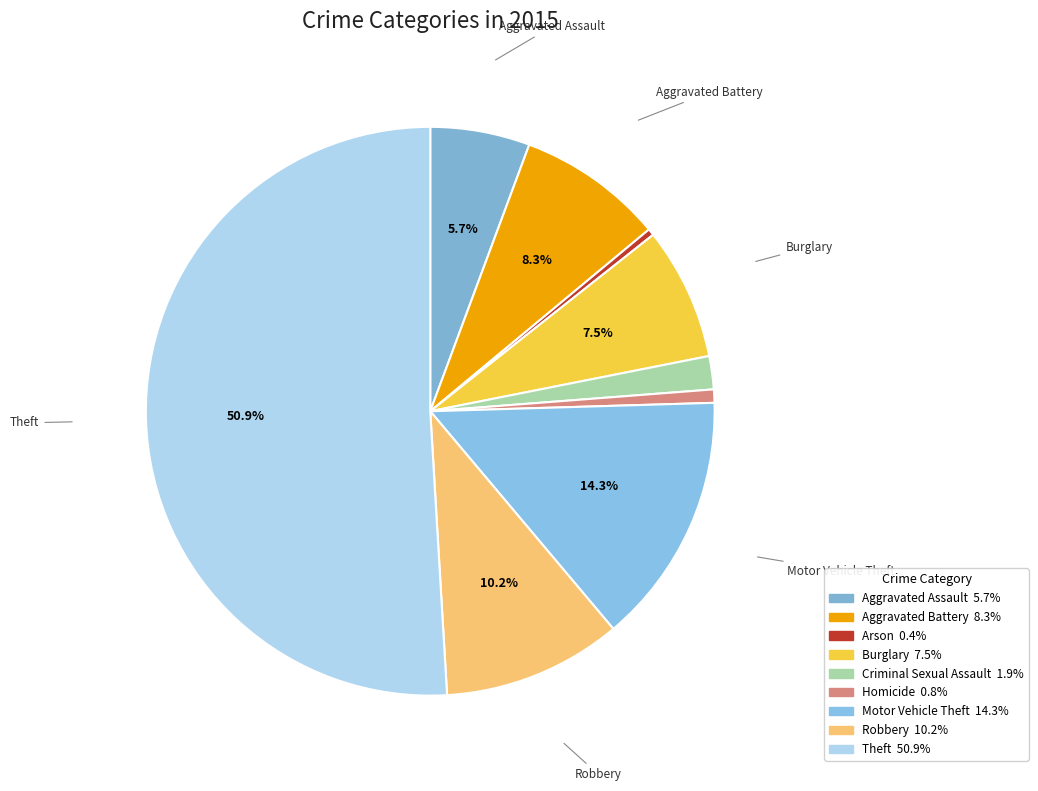

Rank the categories by value from highest to lowest.

Theft, Motor Vehicle Theft, Robbery, Aggravated Battery, Burglary, Aggravated Assault, Criminal Sexual Assault, Homicide, Arson